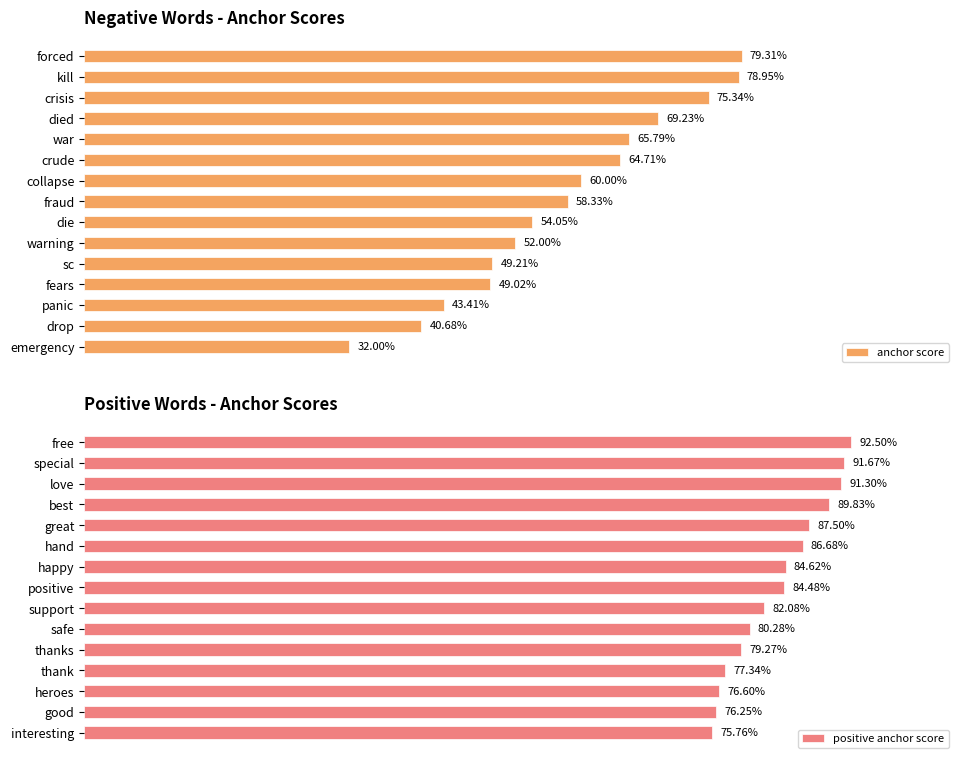

Rank the series by their maximum value, from highest to lowest.

positive anchor score, anchor score